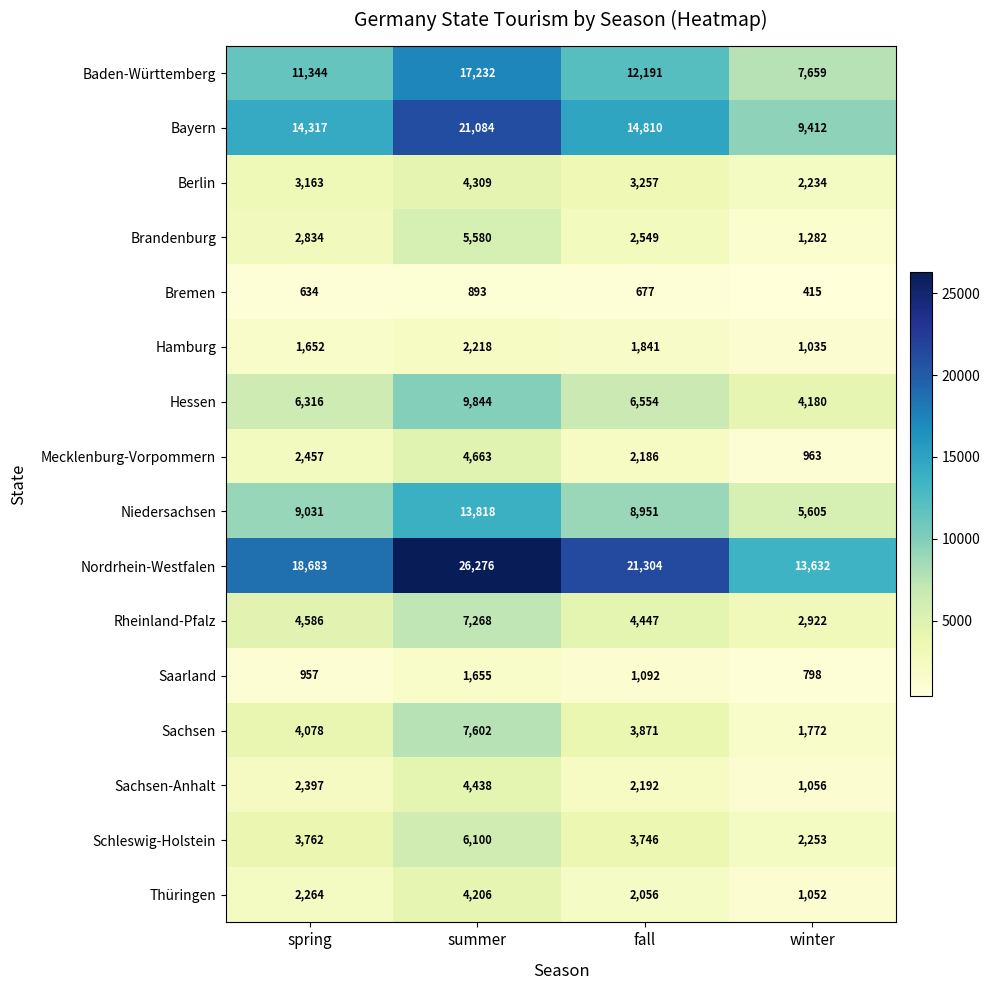

What is the approximate value of Hamburg at winter, to the nearest 10?

1040